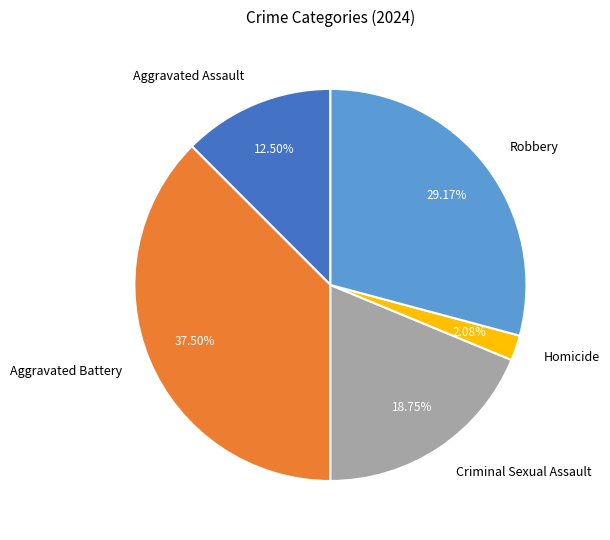

How many segments does this pie chart have?

5